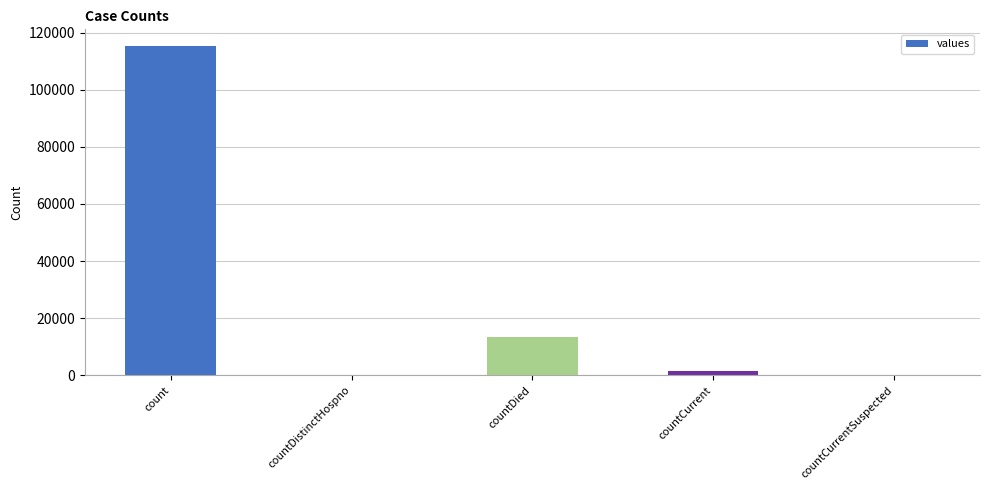

What is the sum of all values?

130105